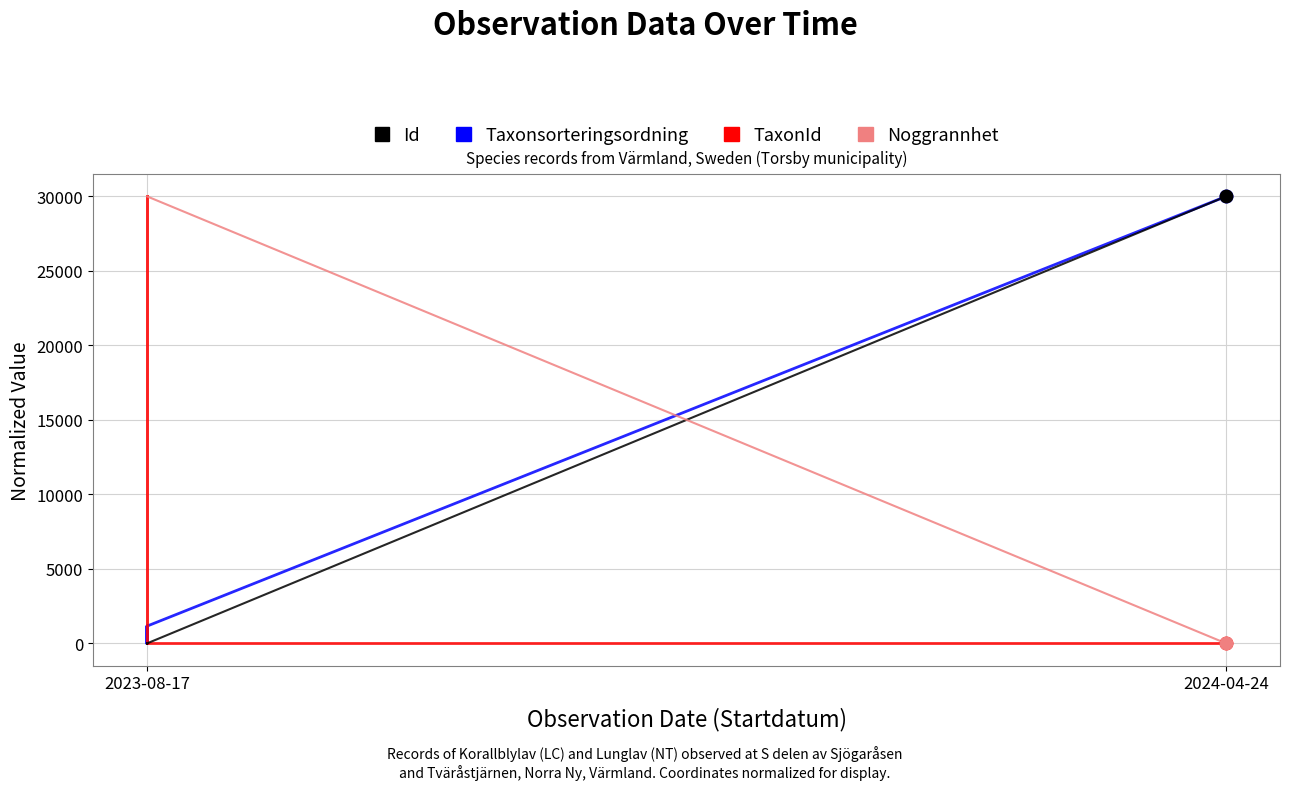

At 2024-04-24, list the series in order from largest to smallest.

Taxonsorteringsordning, Id, TaxonId, Noggrannhet